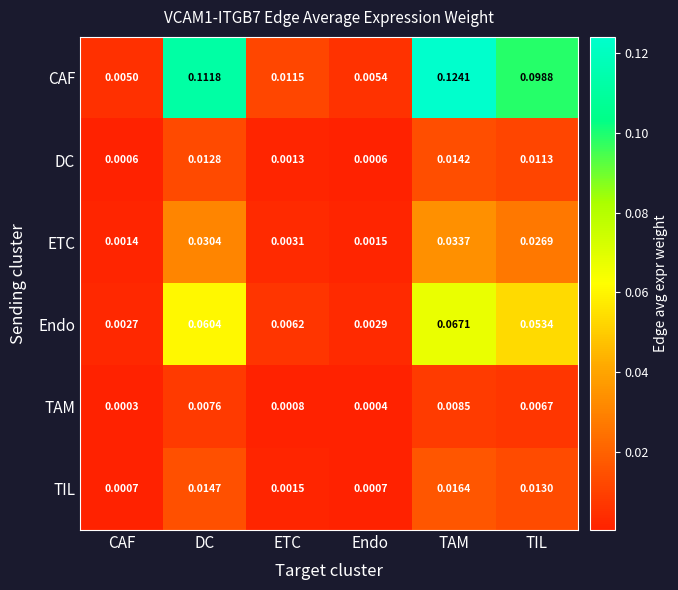

Which series has the widest spread of values?

CAF